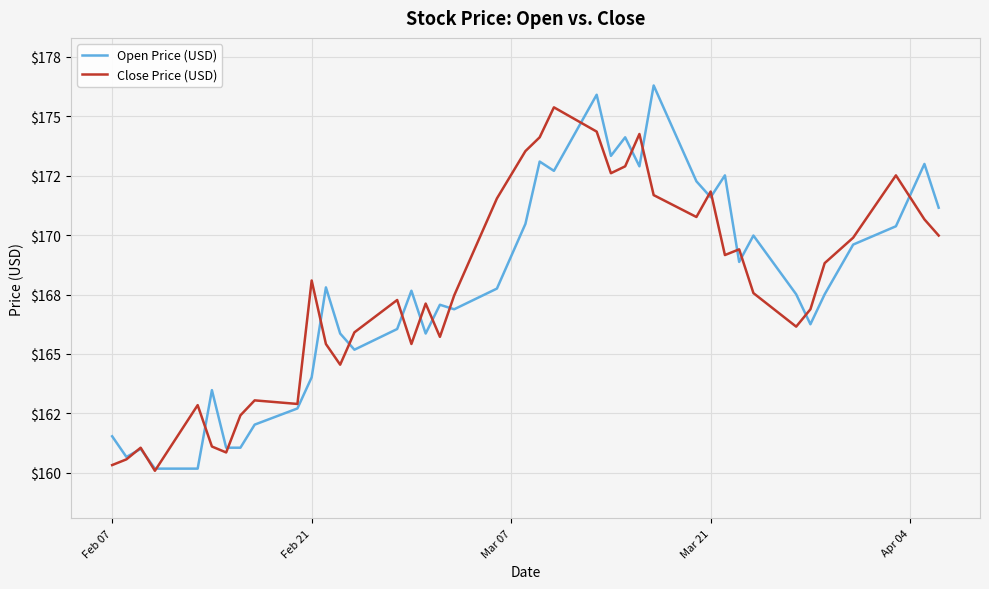

Does the chart have visible grid lines?

Yes